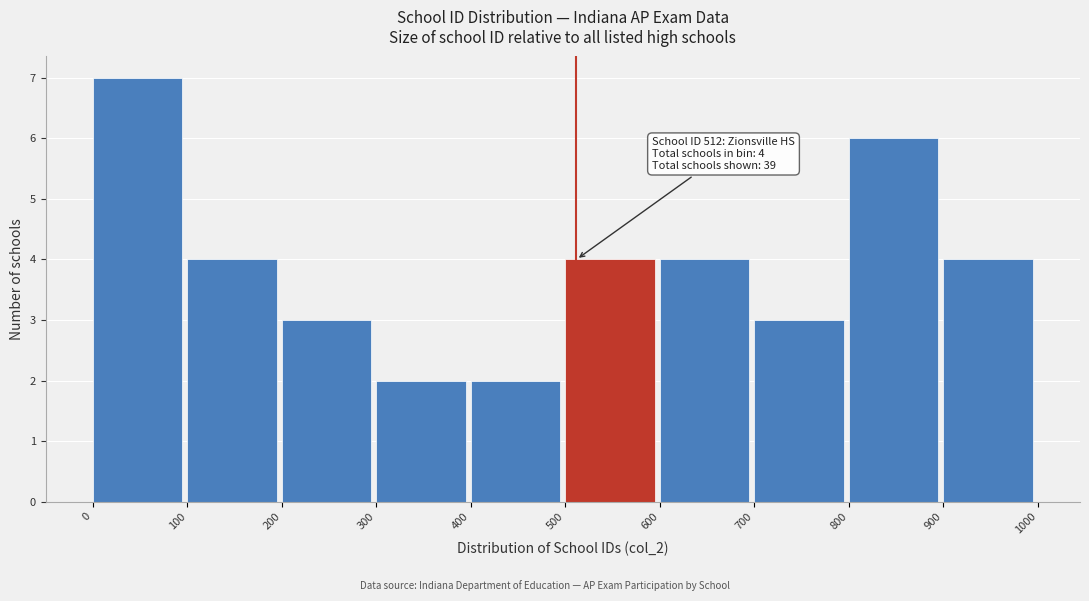

Which range on the x-axis has the tallest bar?

0 to 100